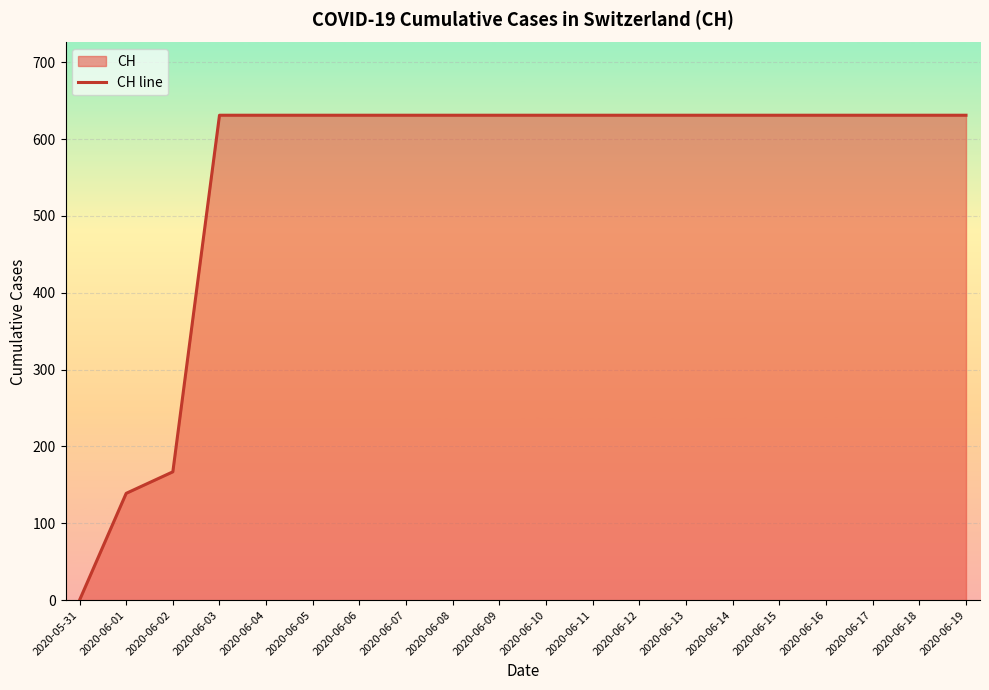

Approximately how many times larger is the value at 2020-06-03 compared to 2020-06-15?

1.0